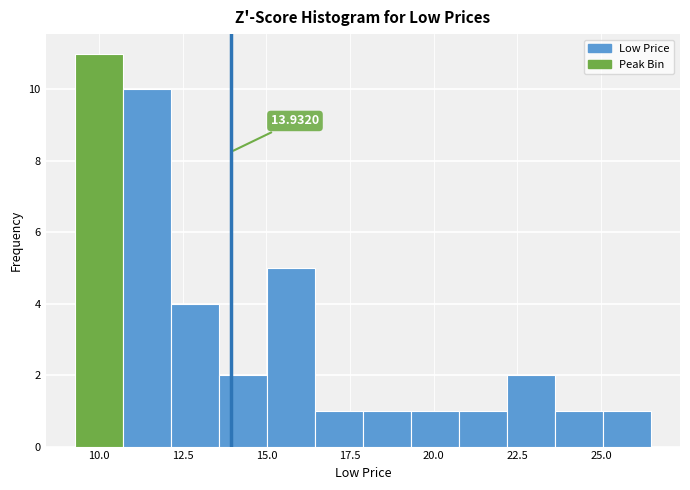

Around what value on the x-axis is the tallest bar? Give the approximate position of its centre, as read against the axis.

10.0